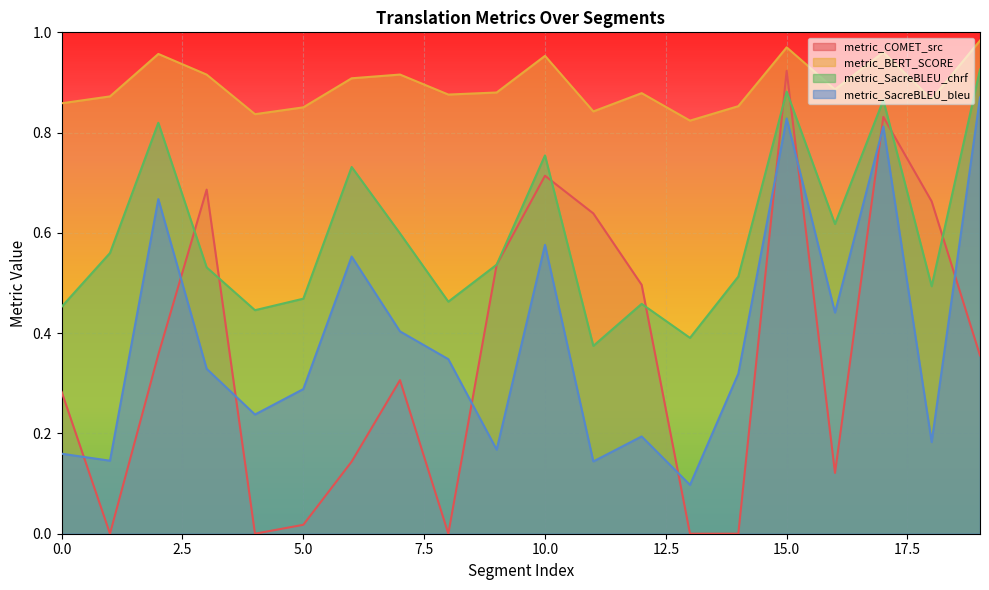

What is the total value across all series at 5?

1.6